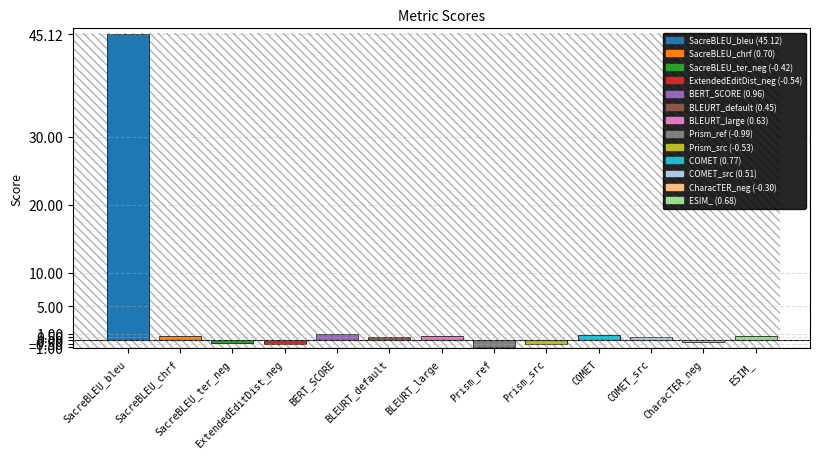

What is the sum of all values?

47.0